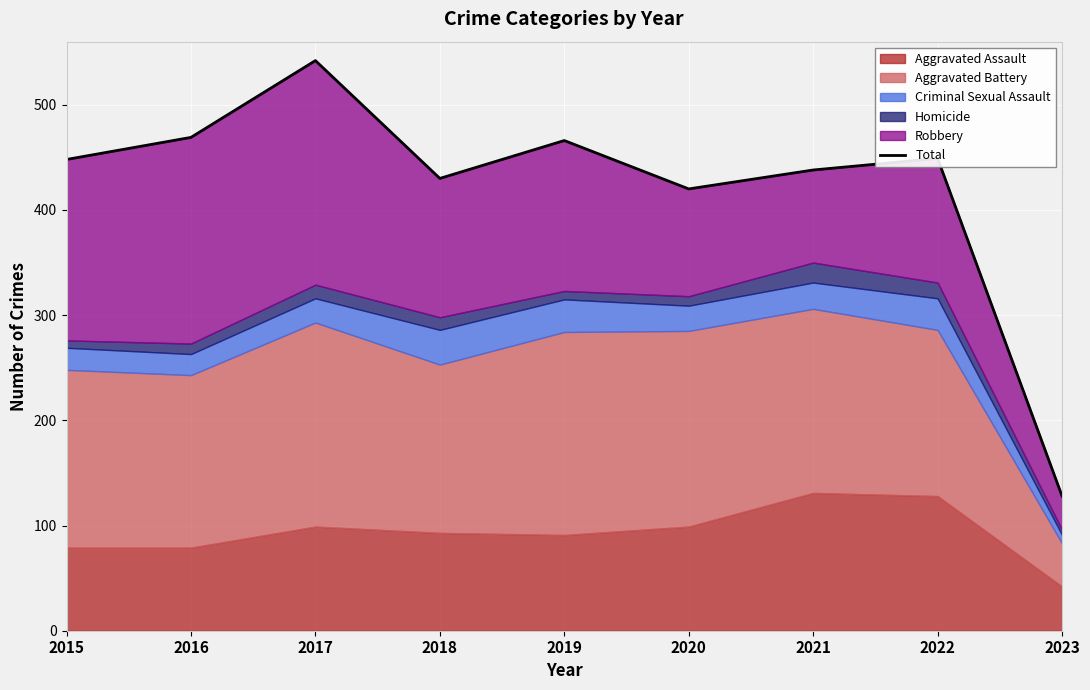

What is the greatest value displayed?

542